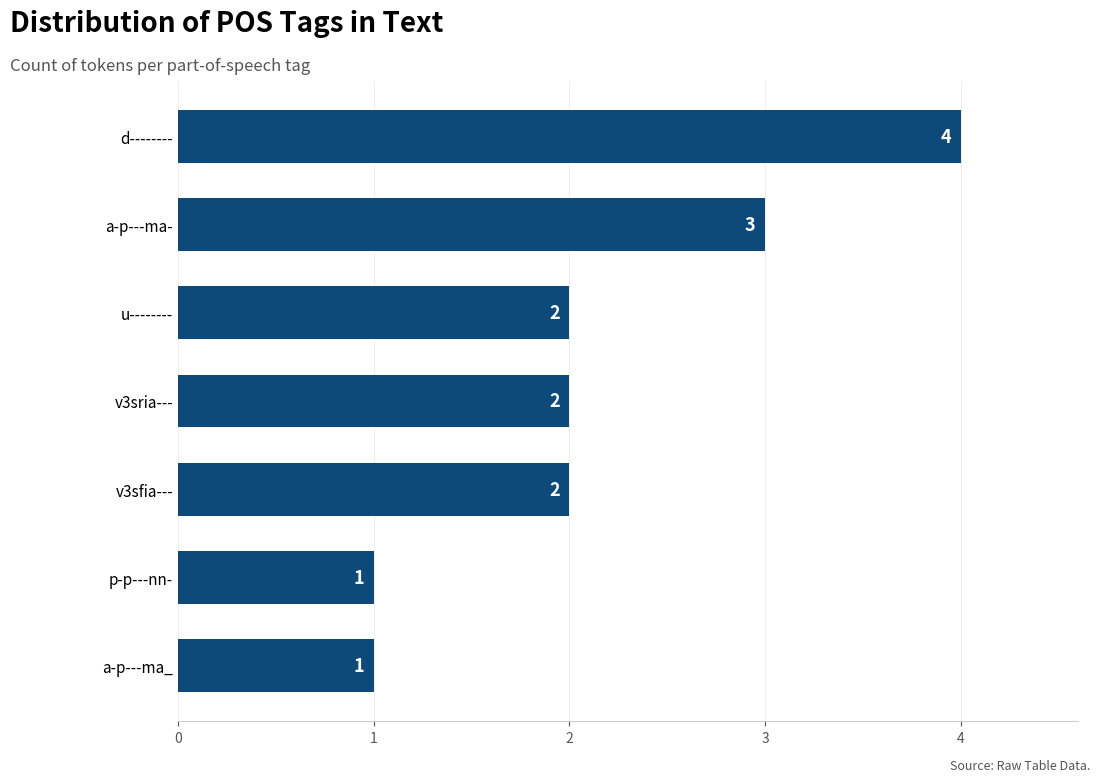

How many data points are less than 2?

2